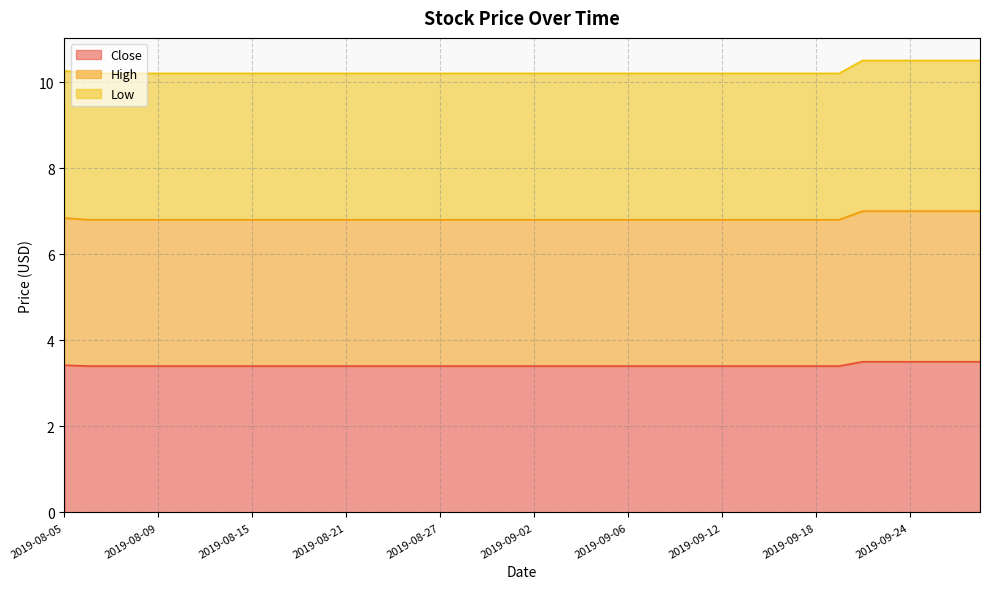

What is the smallest value displayed?

3.4